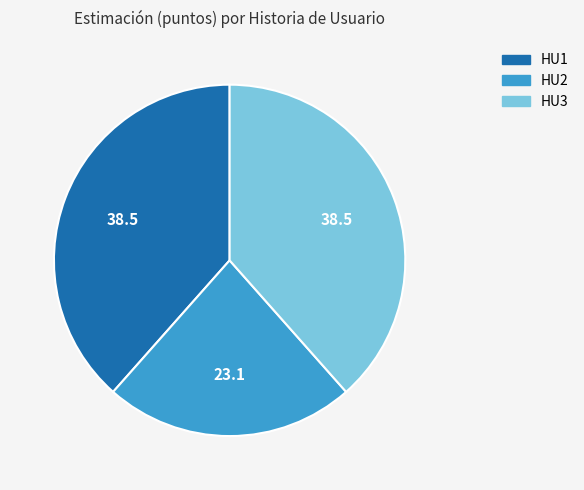

Which slice is the smallest?

HU2